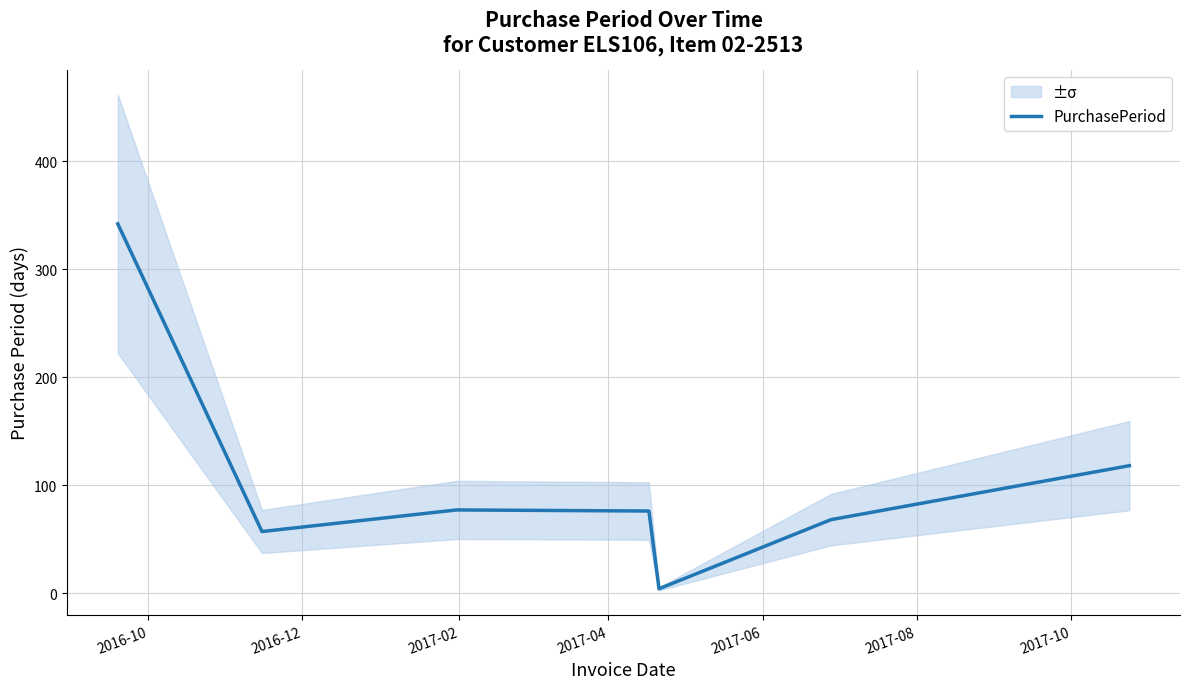

What is the highest value of the PurchasePeriod series?

342